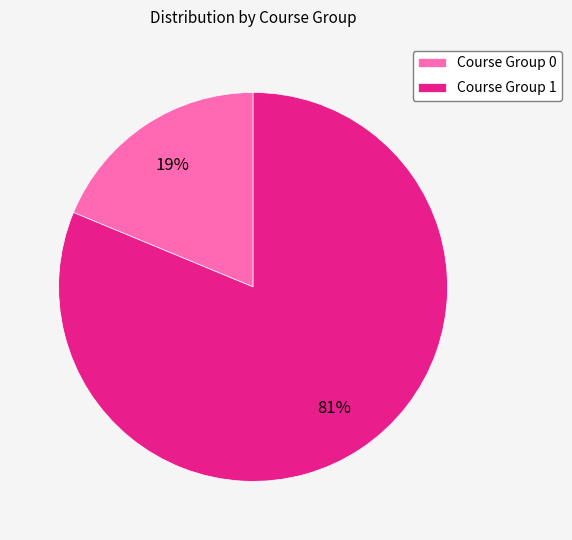

Rank the categories by value from lowest to highest.

Course Group 0, Course Group 1